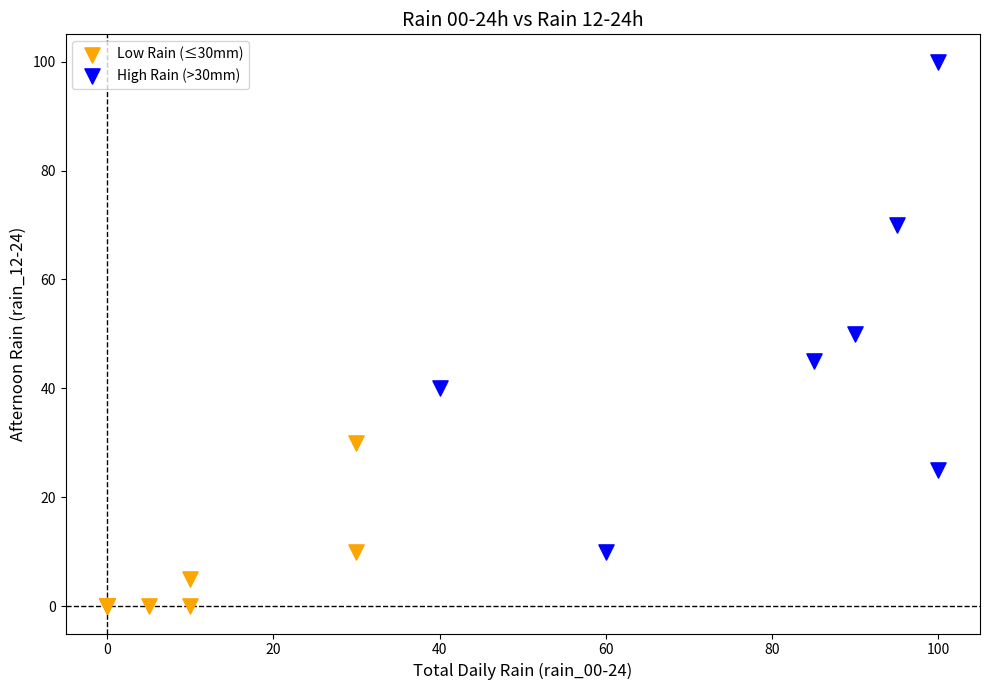

Which series contains the lowest Y value?

Low Rain (≤30mm)